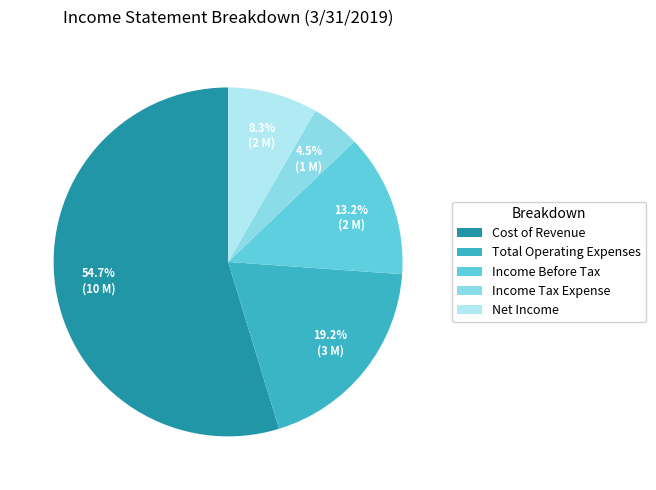

Is Total Operating Expenses the majority of the pie?

No